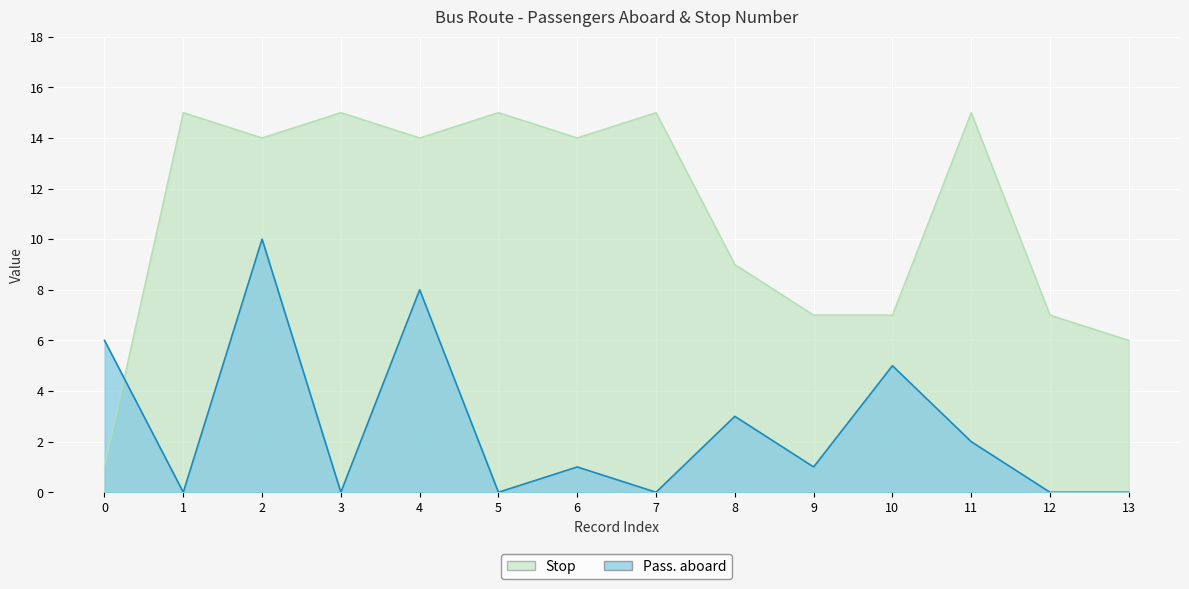

Rank the series at 0 from highest to lowest value.

Pass. aboard, Stop